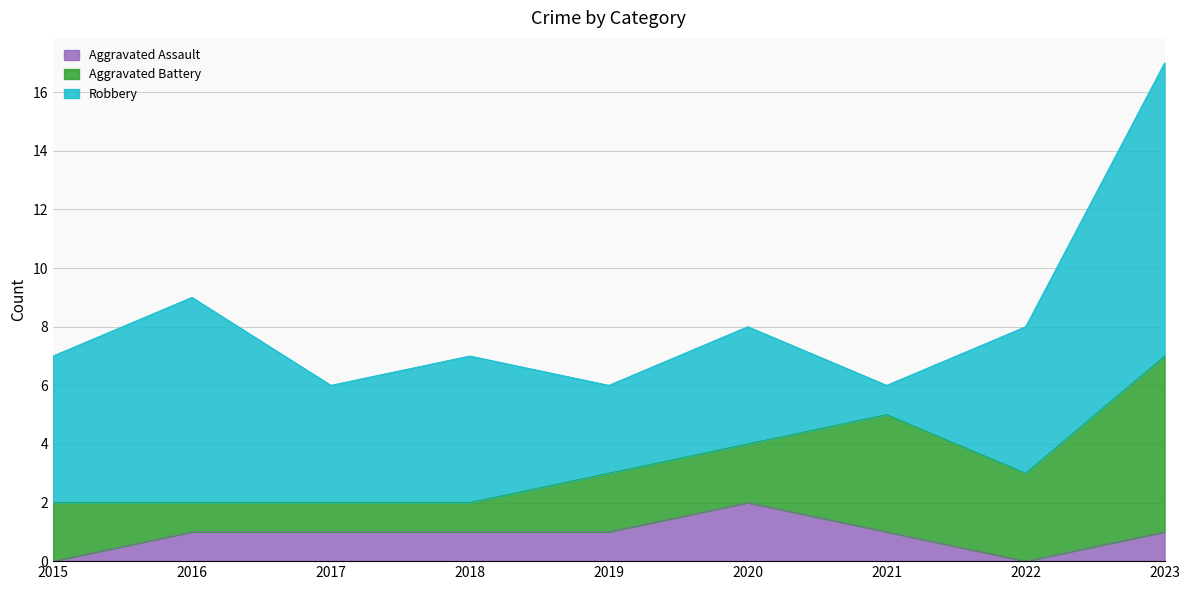

What is the average value of the Aggravated Assault series?

1